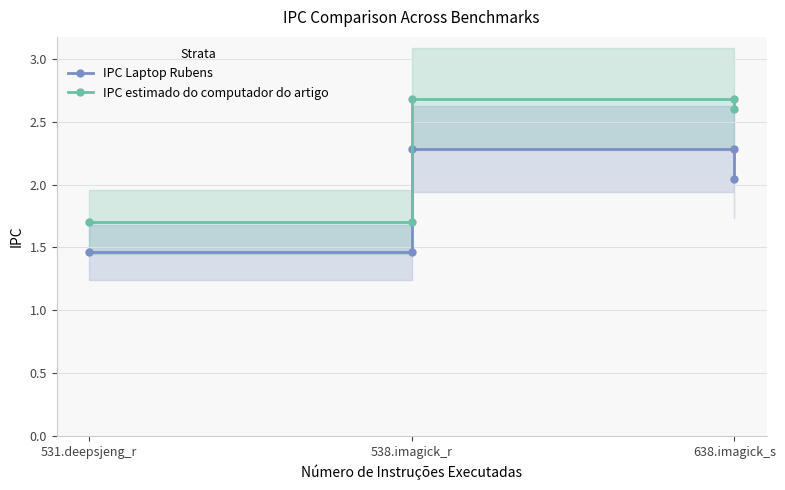

What is the difference between the maximum and minimum values in the IPC Laptop Rubens series?

0.8